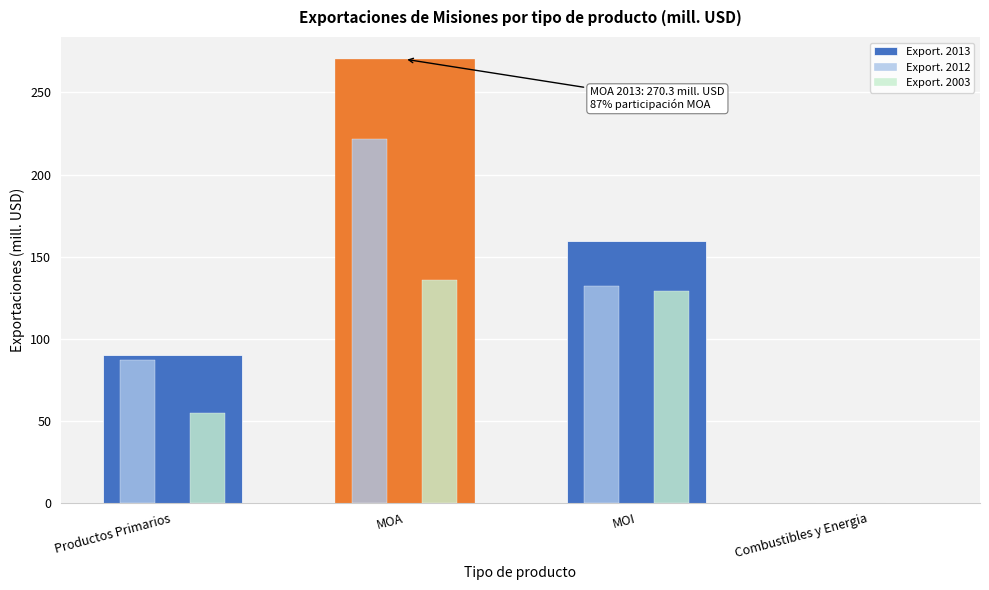

At which label does Export. 2013 reach its peak?

MOA